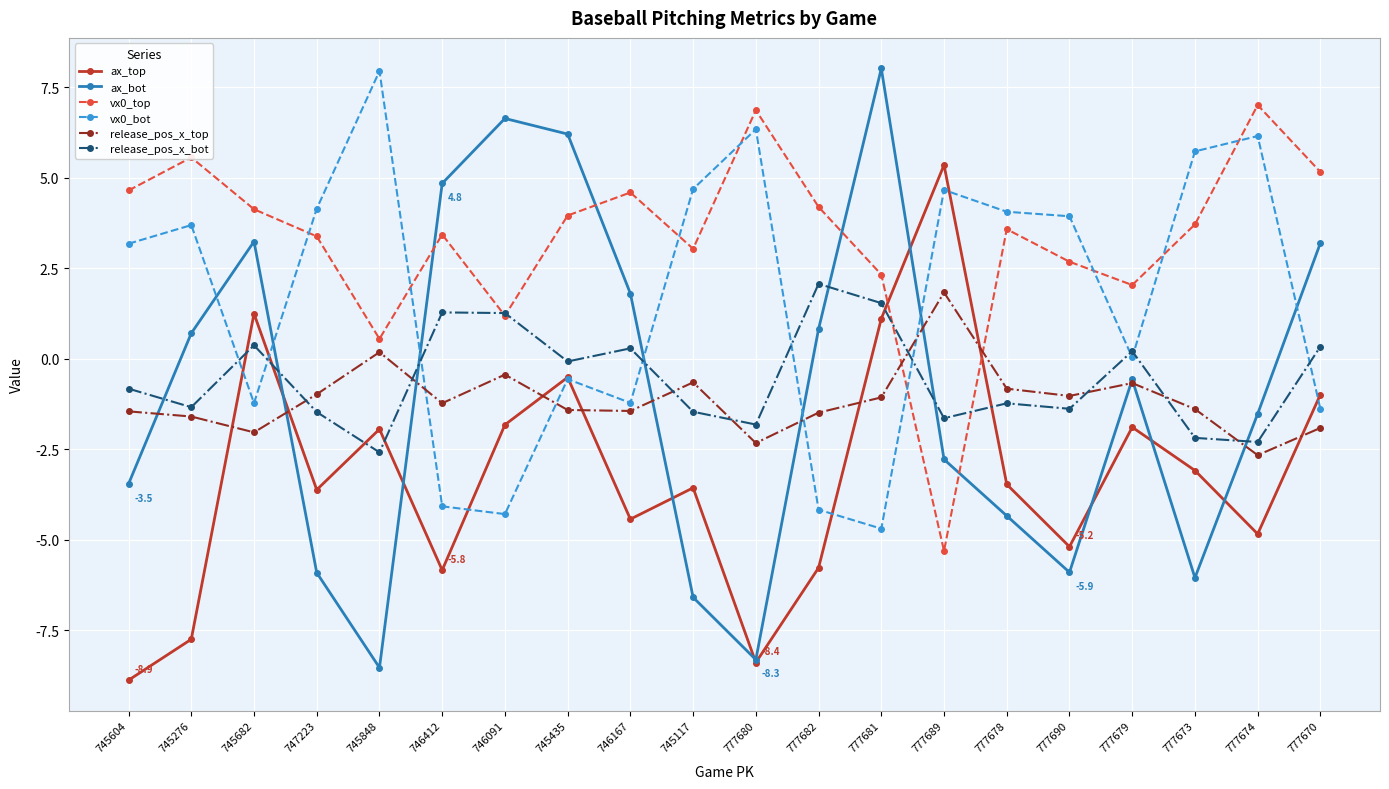

The value of release_pos_x_top at 747223 is -1.0. True or false?

True